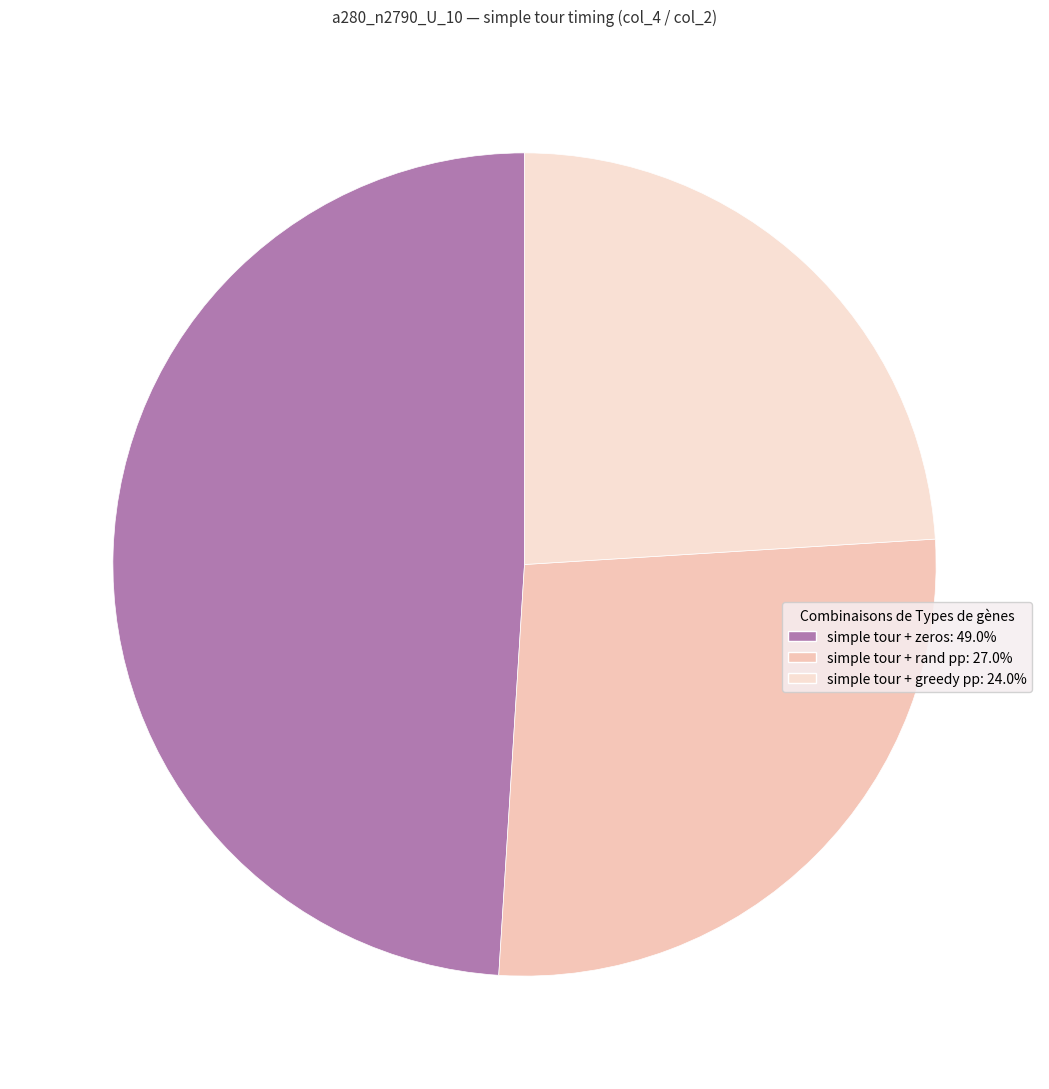

Rank the categories by value from highest to lowest.

simple tour + zeros, simple tour + rand pp, simple tour + greedy pp